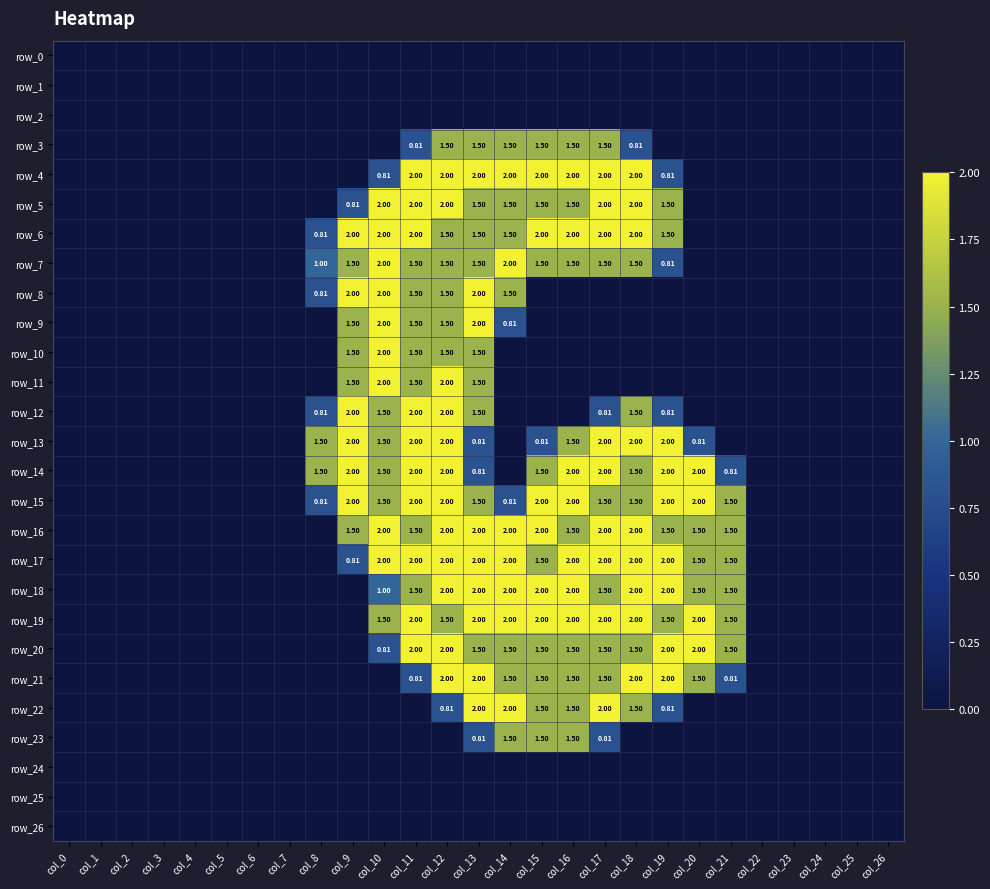

At which label does row_11 reach its peak?

col_10